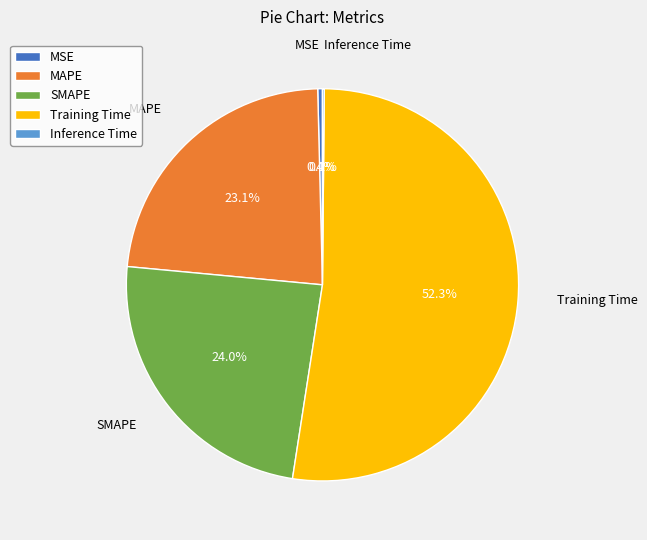

What is the largest slice in the pie chart?

Training Time